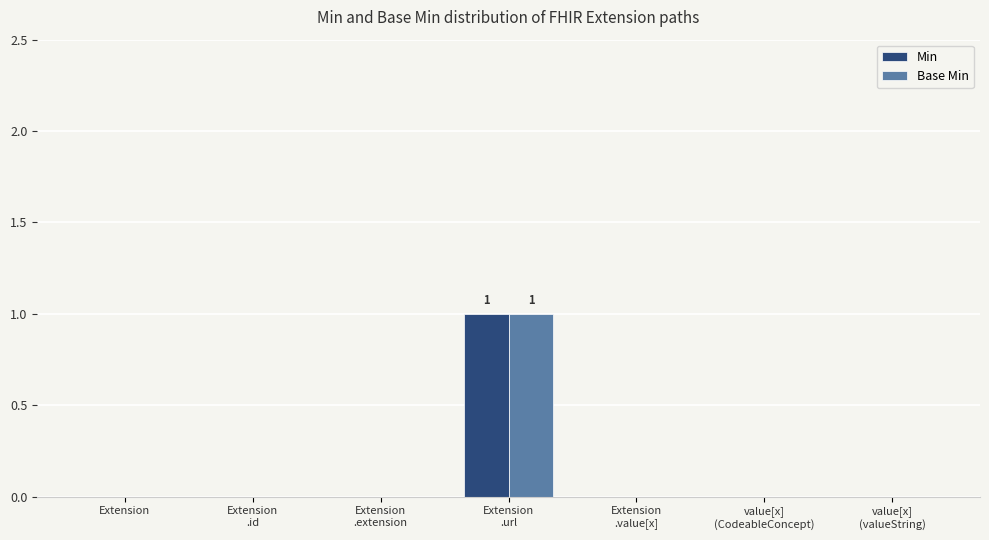

The value of Min at Extension is 1. True or false?

False